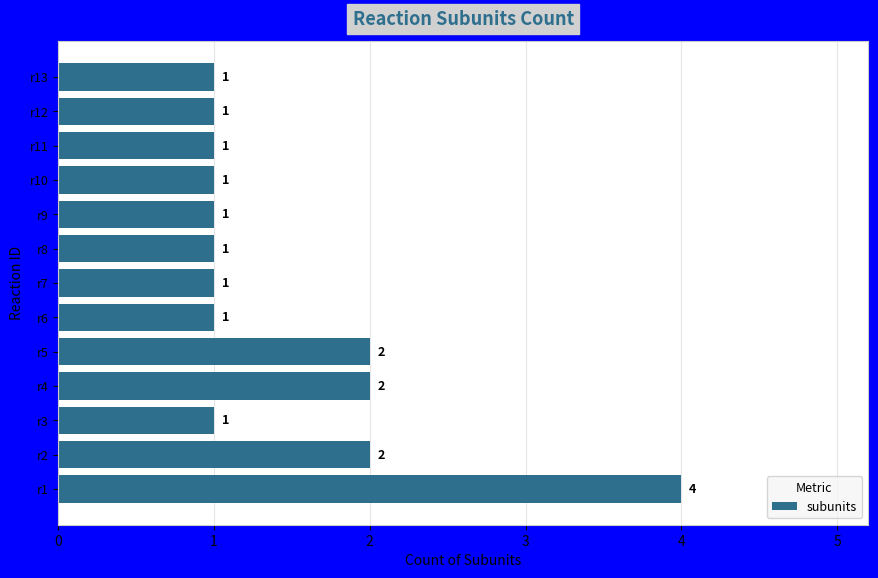

The value at r12 is 1. True or false?

True